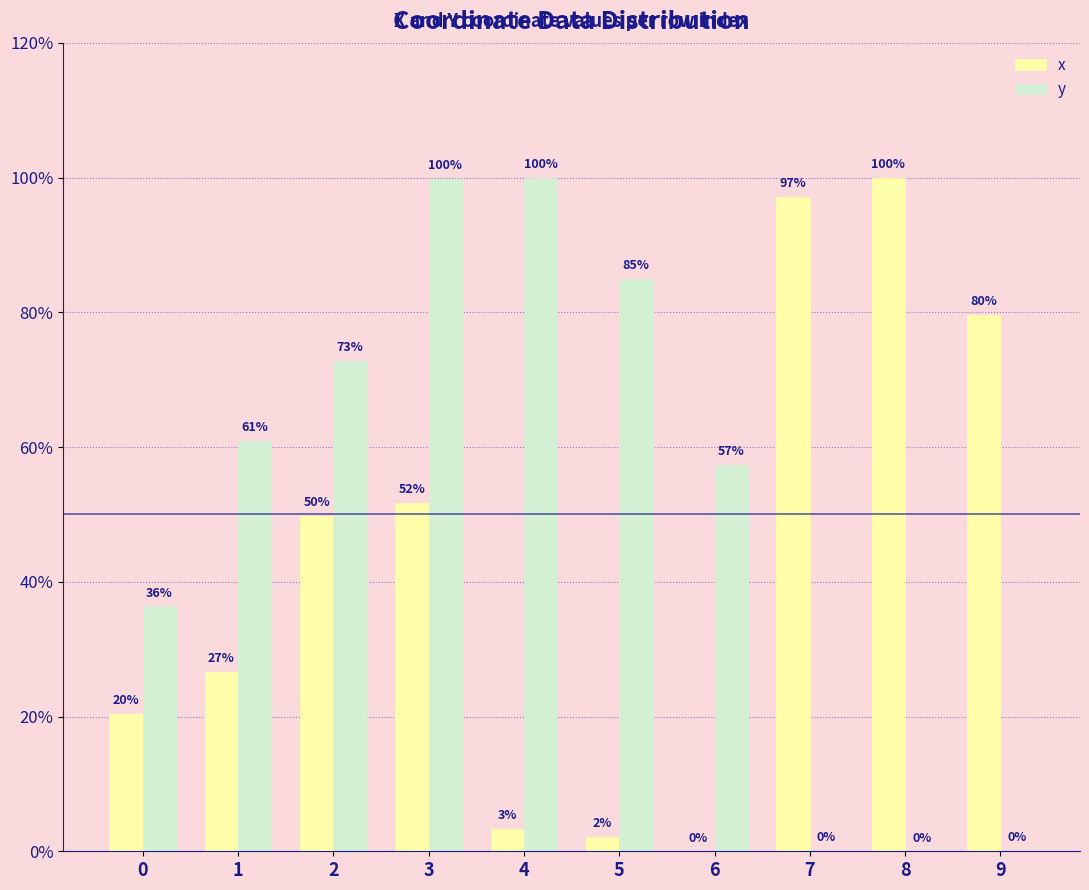

What is the greatest value displayed?

100.0